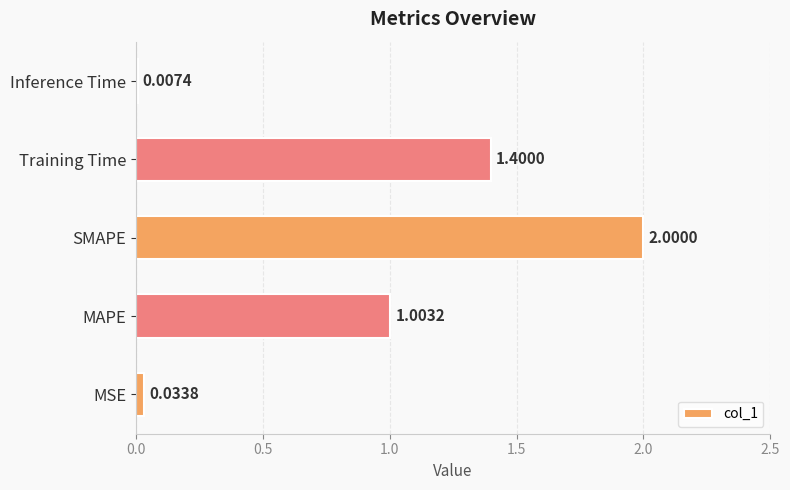

Between SMAPE and Training Time, which is larger?

SMAPE